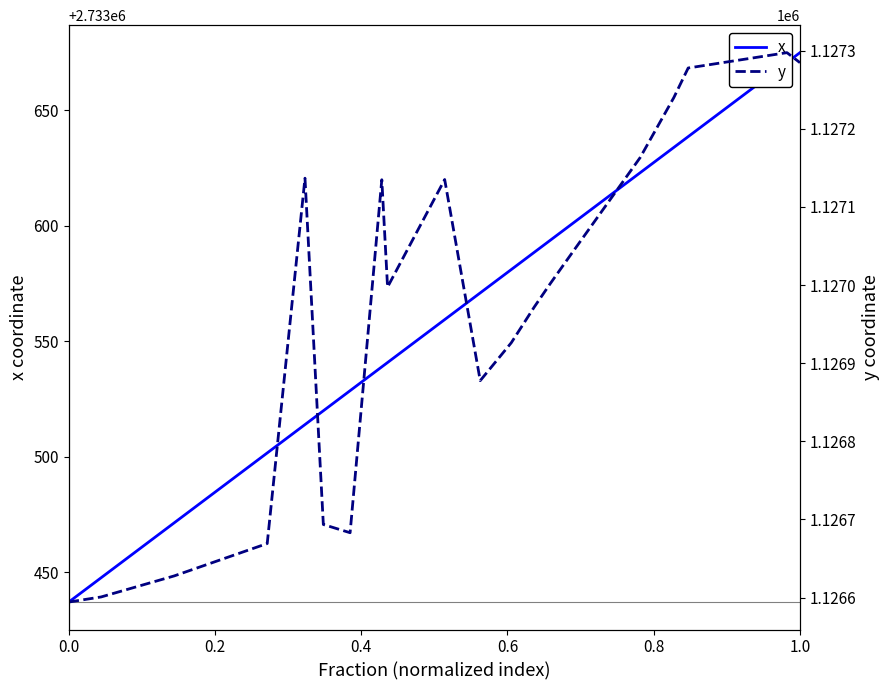

The x series shows 1542506.3 at 7. True or false?

False